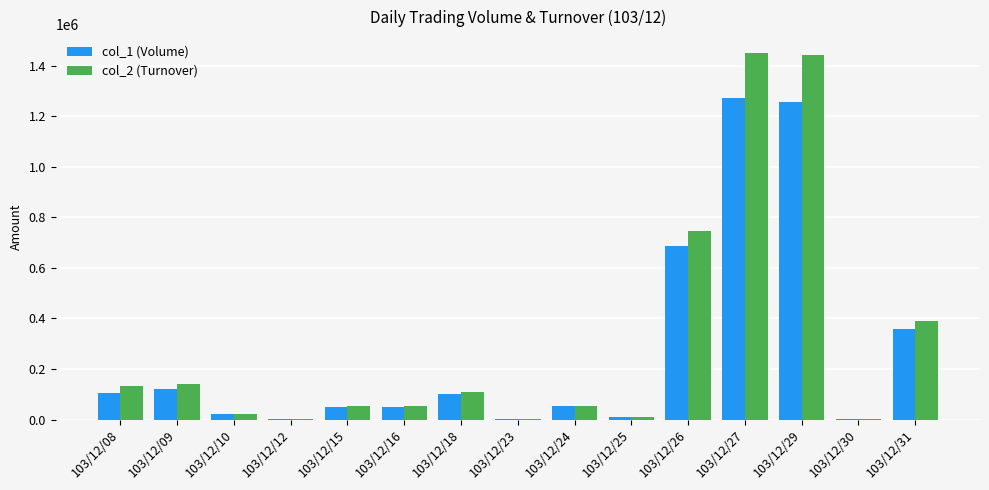

Is the value of col_1 (Volume) at 103/12/09 greater than the value of col_2 (Turnover) at 103/12/30?

Yes